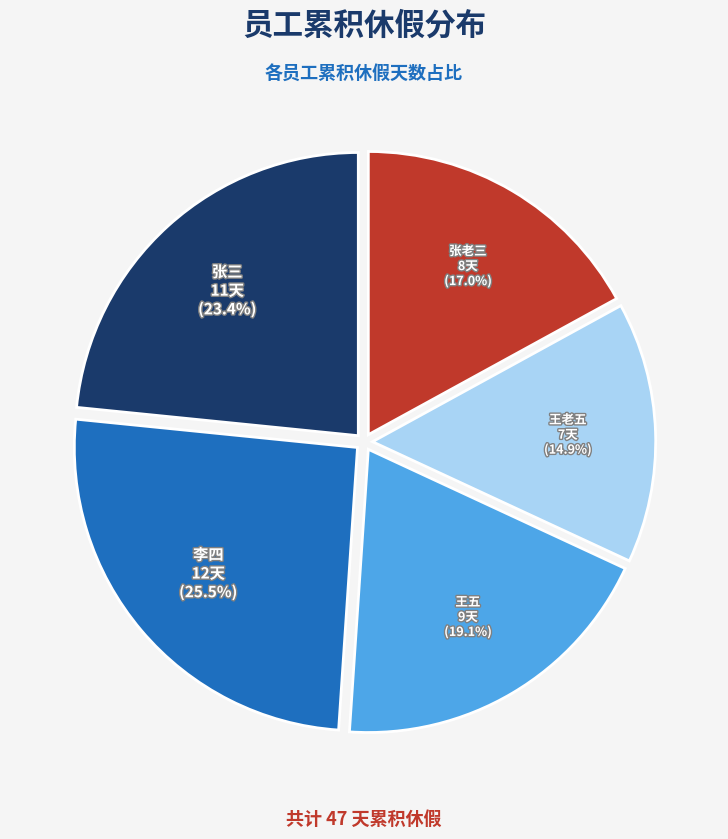

How many segments does this pie chart have?

5